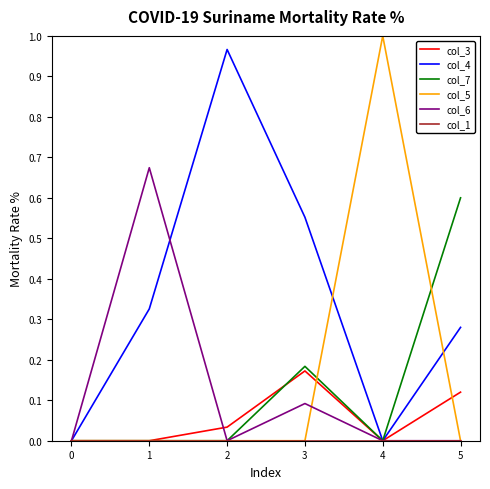

The col_3 series shows 0.1 at 5. True or false?

True